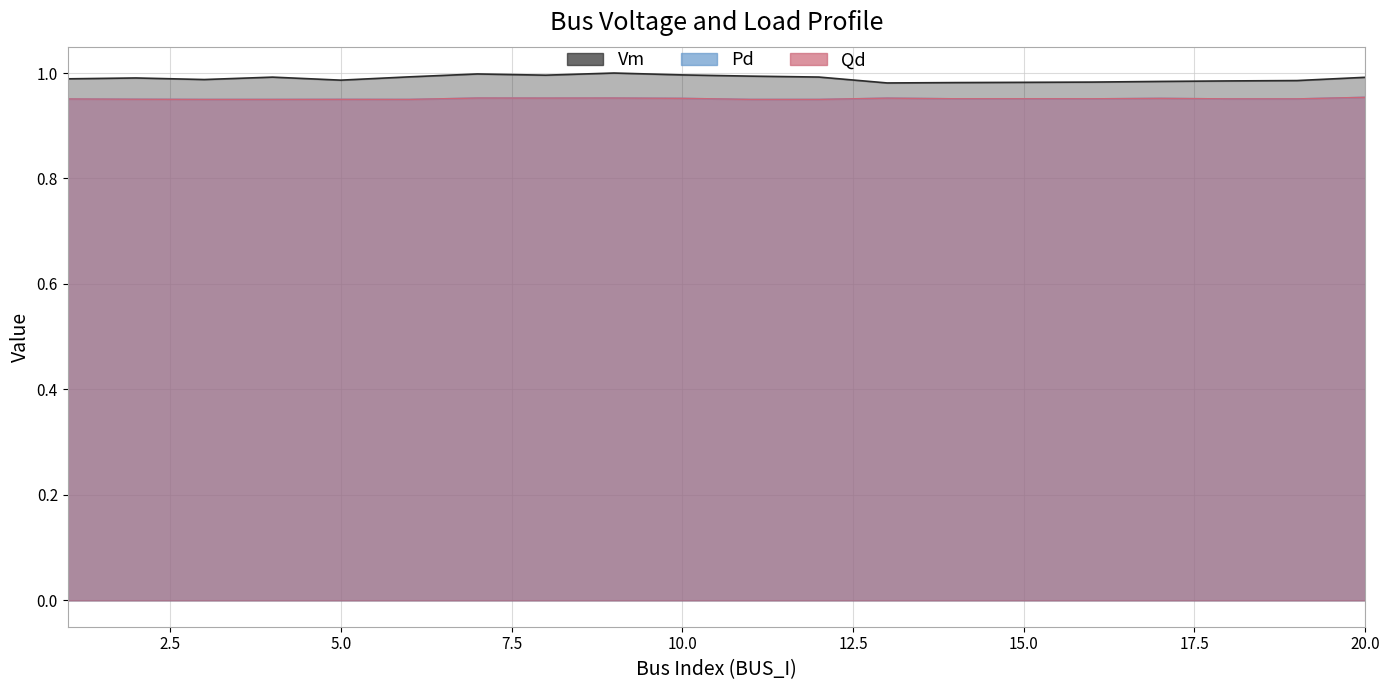

True or false: Pd and Vm cross at least once.

False